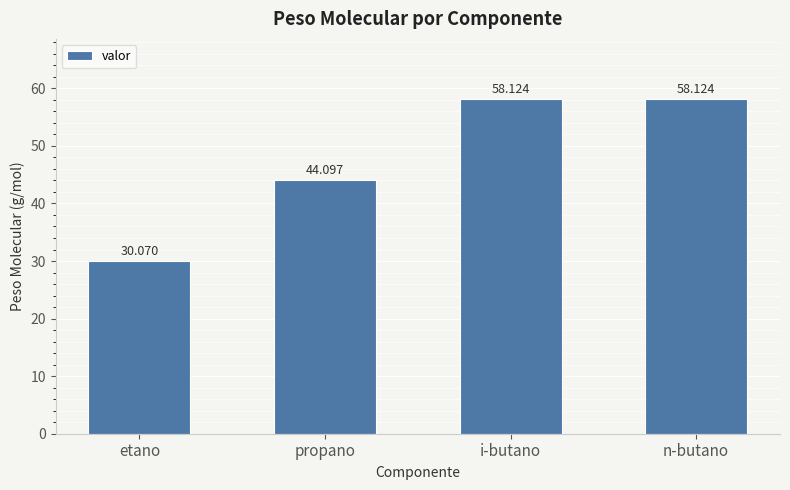

What is the sum of all values?

190.4